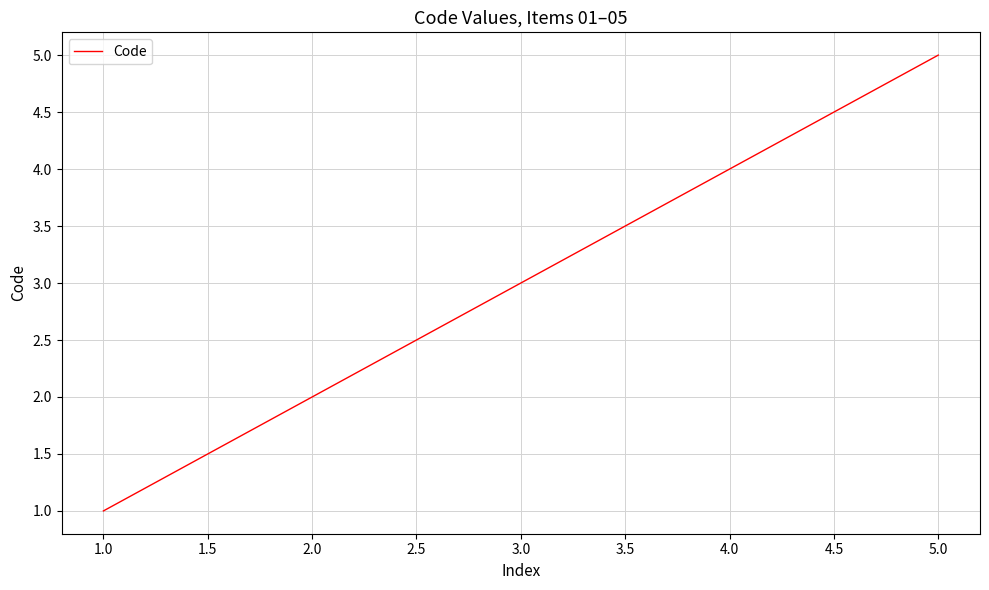

Reading left to right, extract all data points from this chart.

1	2	3	4	5